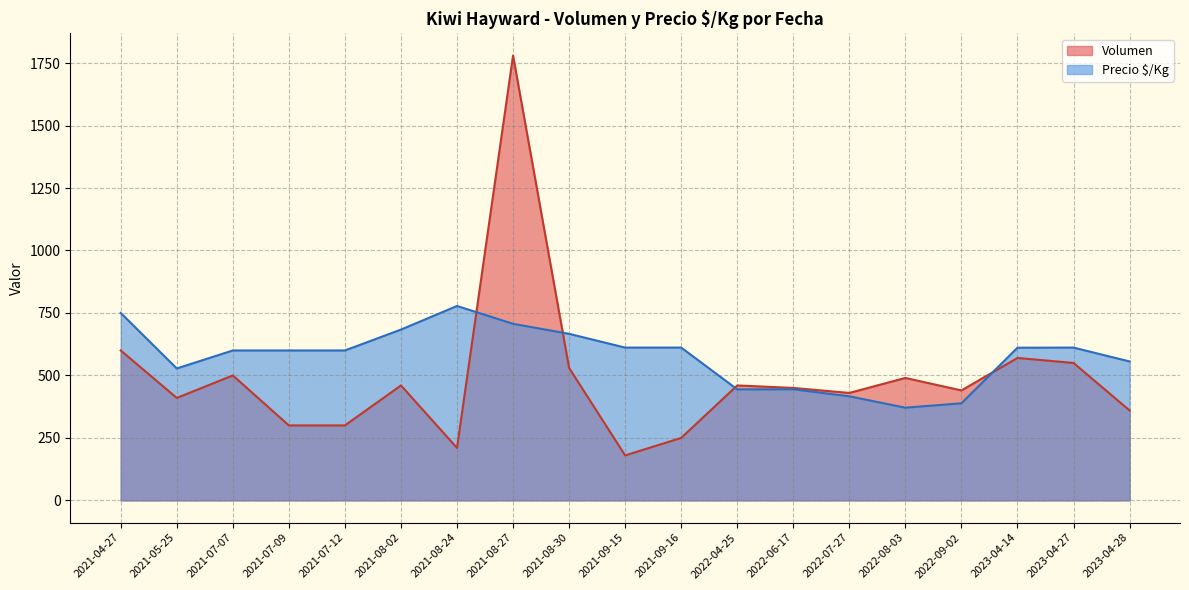

Rank the series by their average value, from lowest to highest.

Volumen, Precio $/Kg